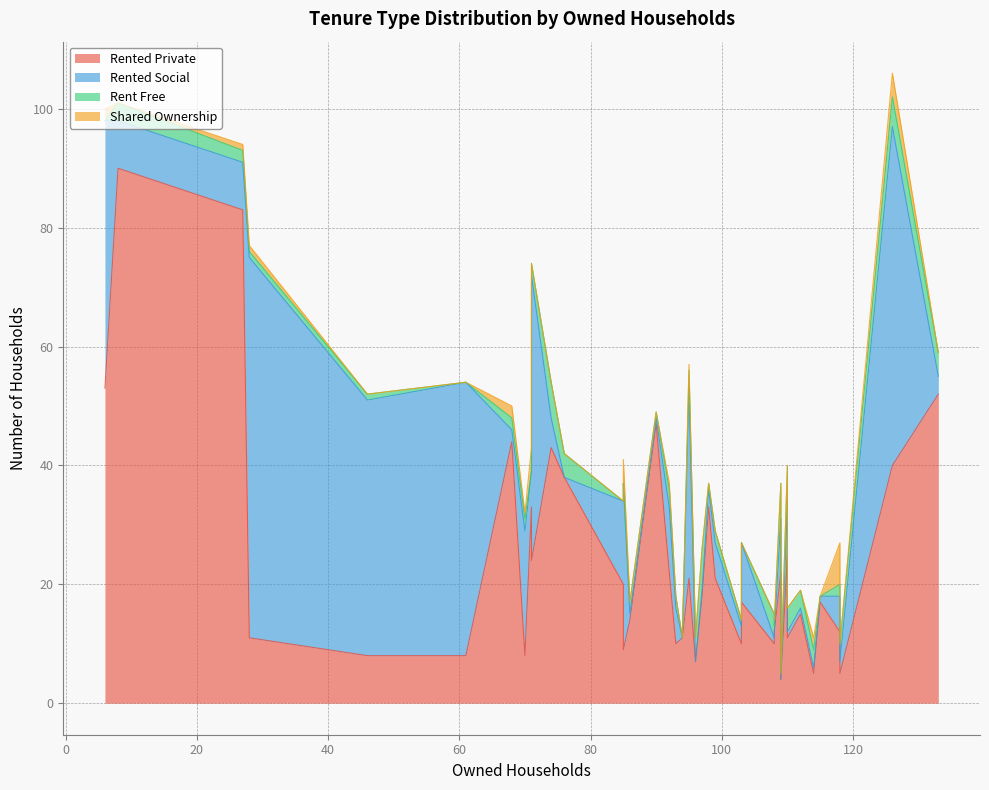

Which series has the widest spread of values?

rented_private